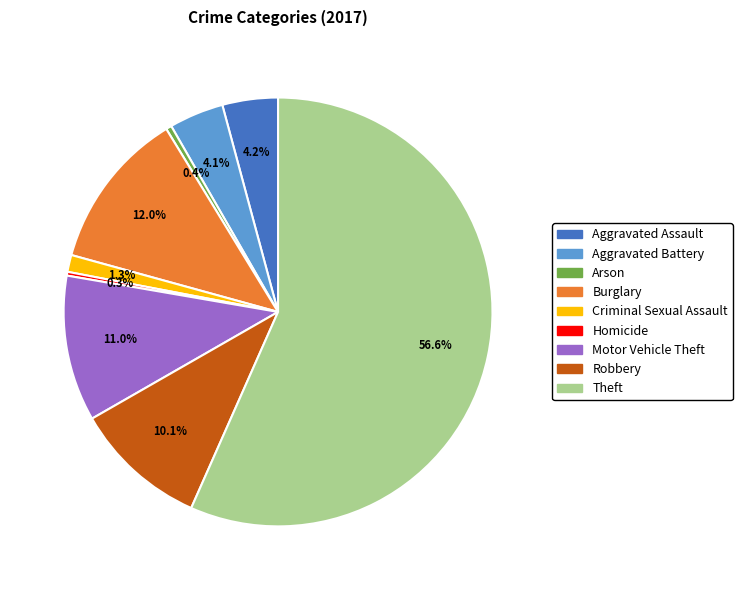

To the nearest percent, what is the difference between the Robbery and Motor Vehicle Theft slice percentages?

1%